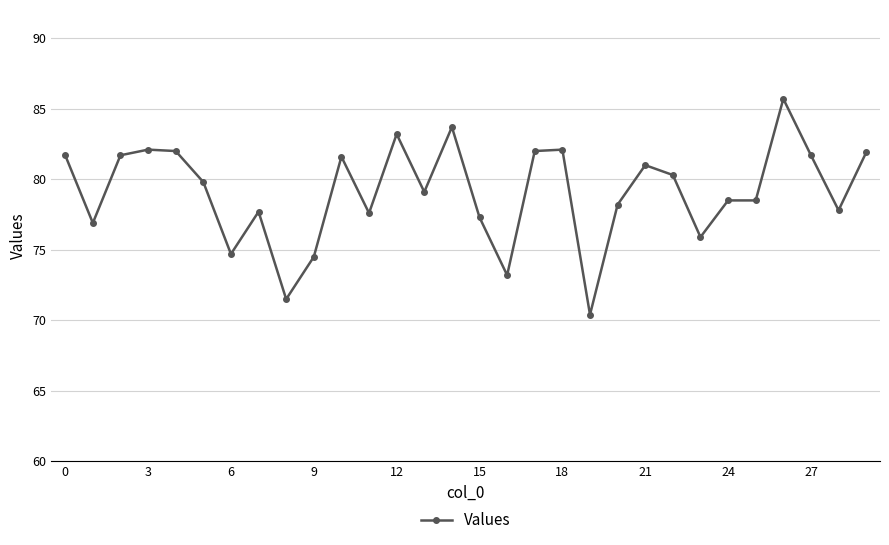

True or false: the data has more than 0 interior local peaks.

True